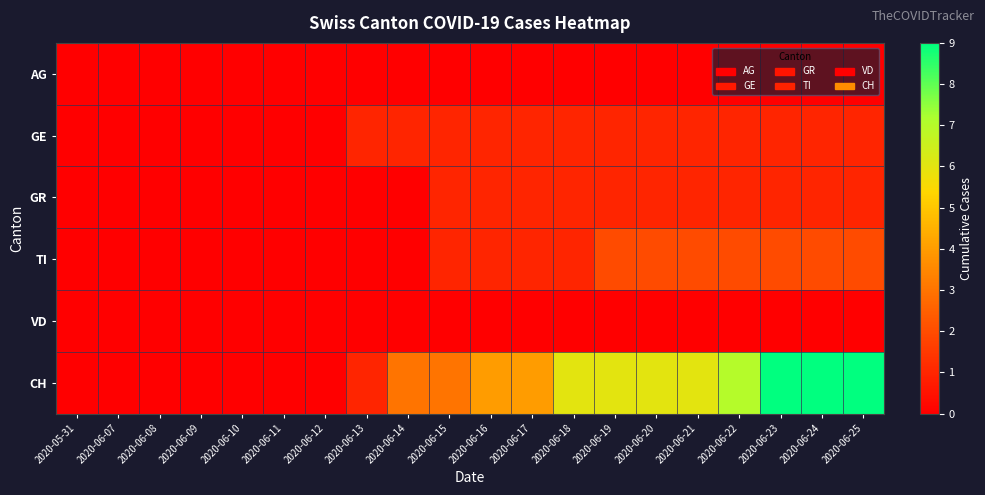

Which label corresponds to the largest value in the chart?

2020-06-23